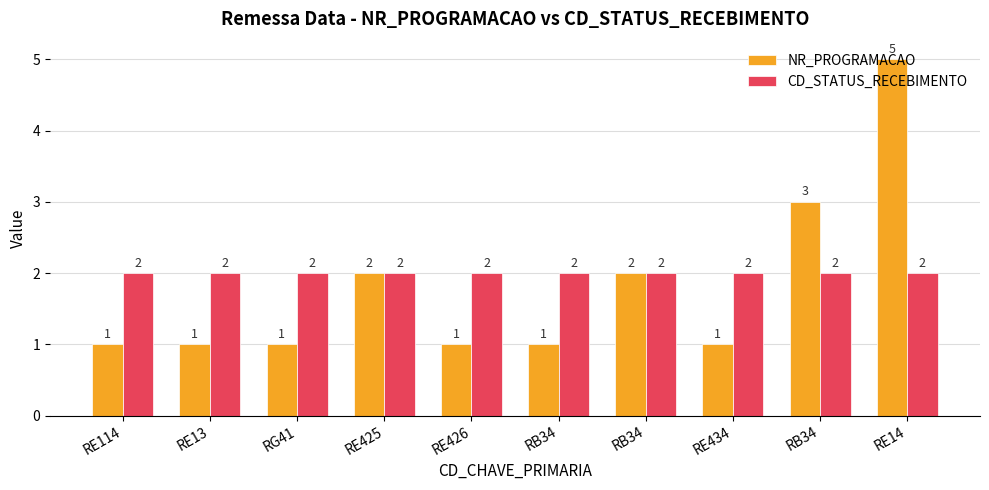

What is the total value across all series at RE13?

3